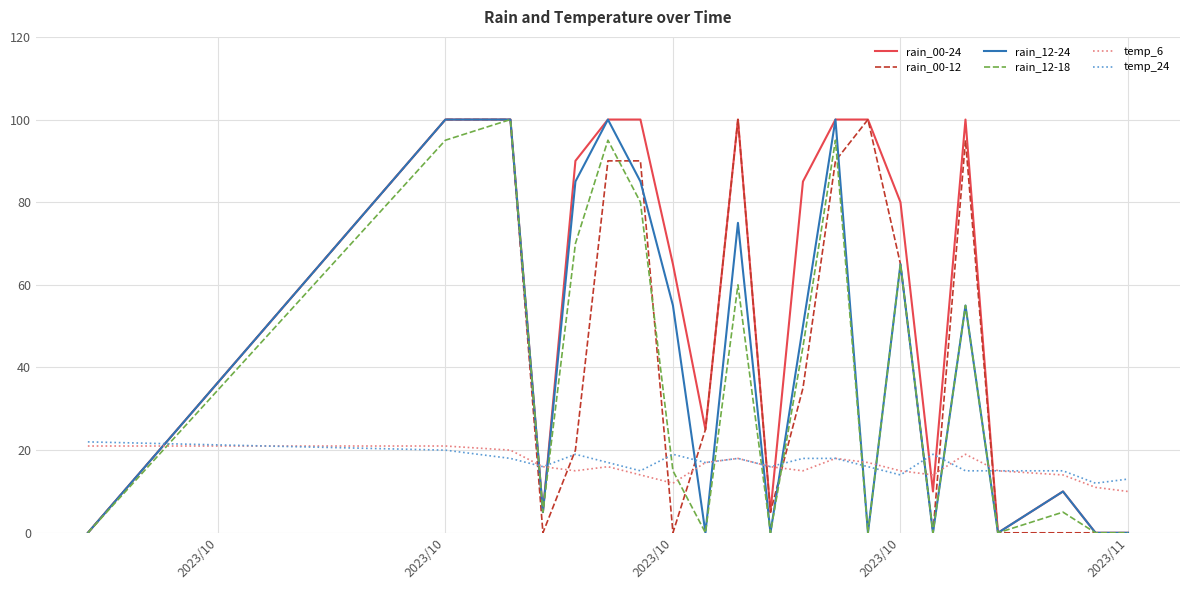

What is the difference between the maximum and minimum values in the rain_12-18 series?

100